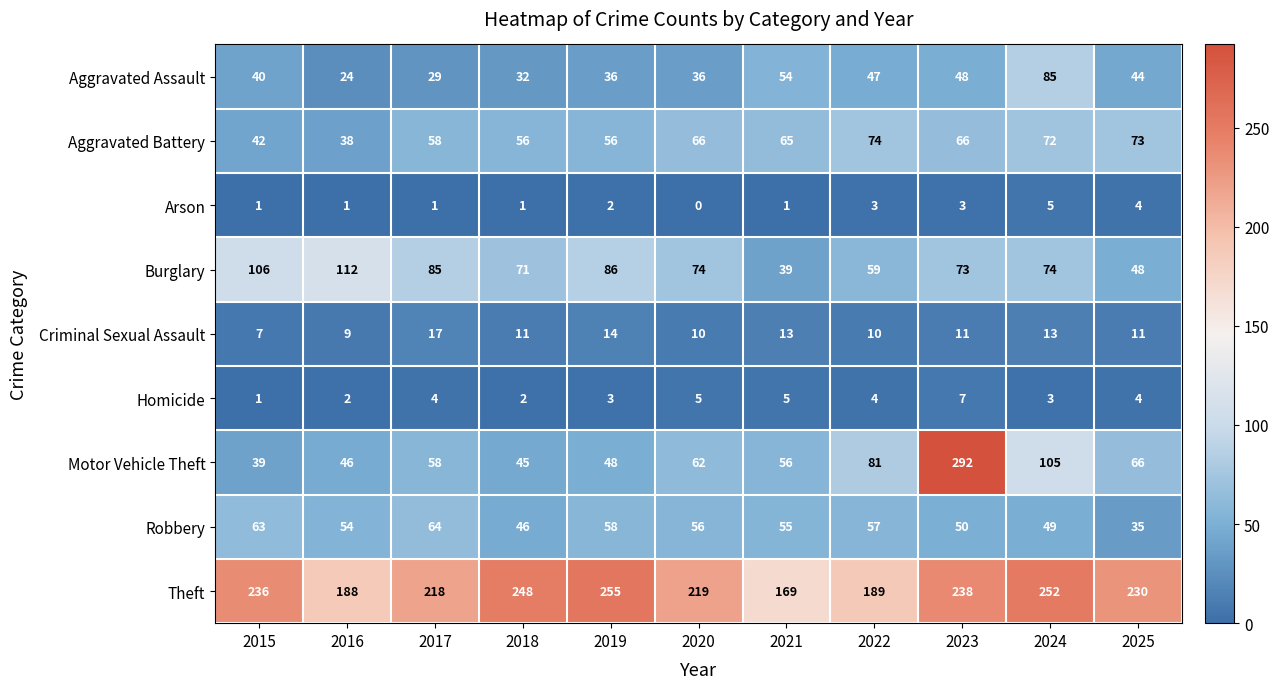

True or false: Criminal Sexual Assault has a value of 10 at 2022.

True